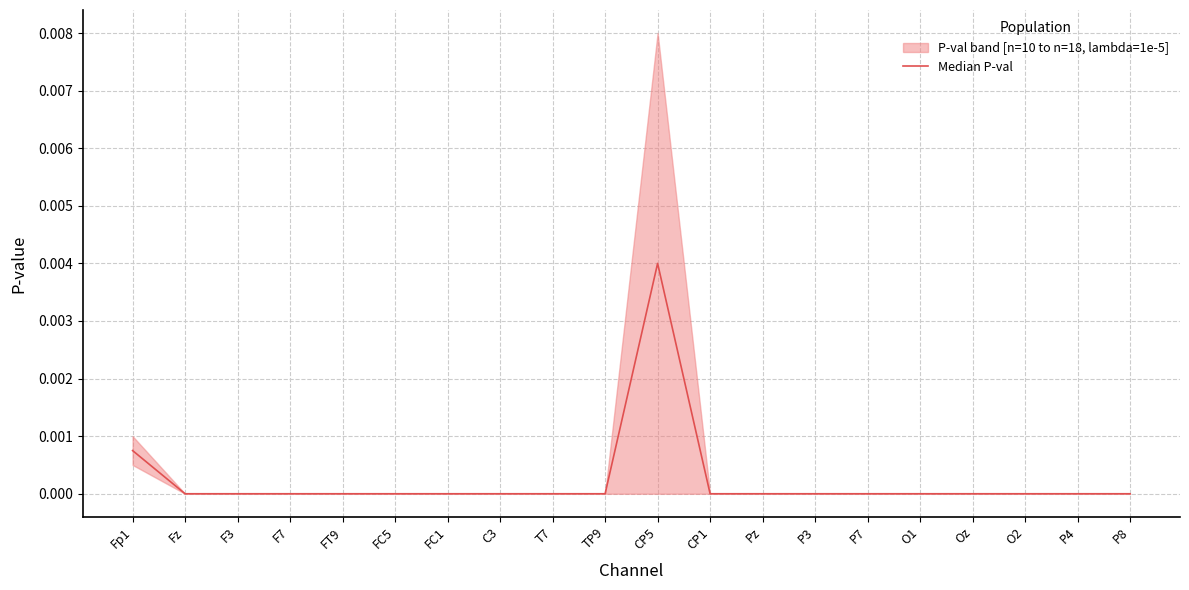

Is it true that the value at P3 is 0.0?

True